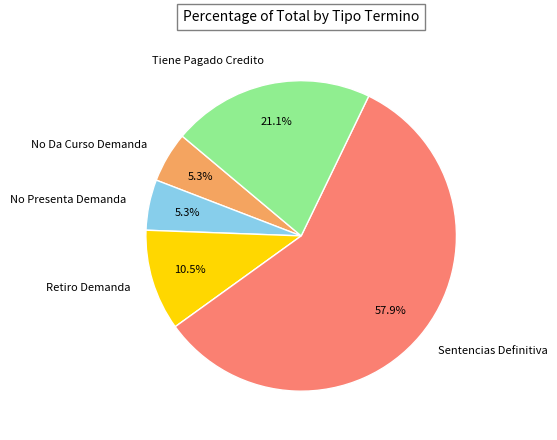

The Sentencias Definitiva slice represents 49% of the pie. True or false?

False